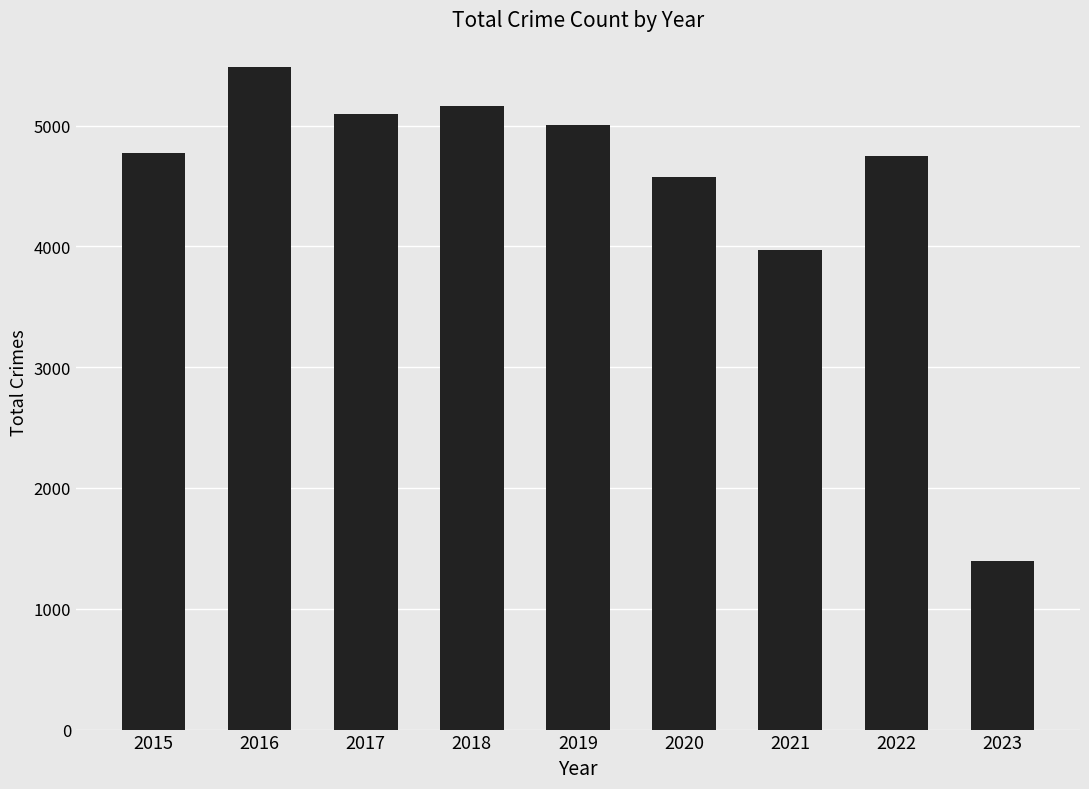

Reading right to left, transcribe all the data shown in this chart.

2023=1399	2022=4745	2021=3971	2020=4578	2019=5008	2018=5162	2017=5095	2016=5481	2015=4771